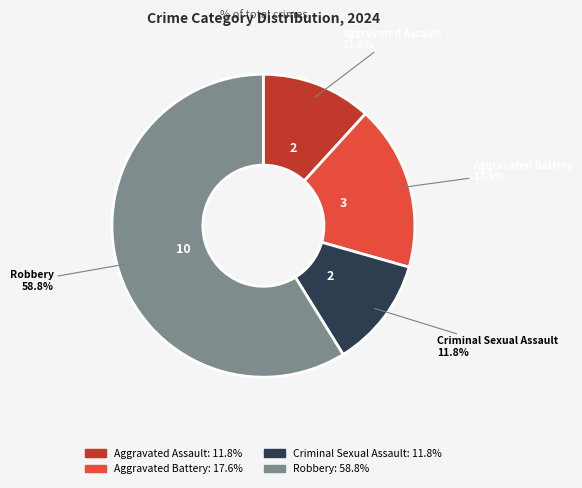

What is the ratio of the value at Criminal Sexual Assault to the value at Aggravated Assault?

1.0